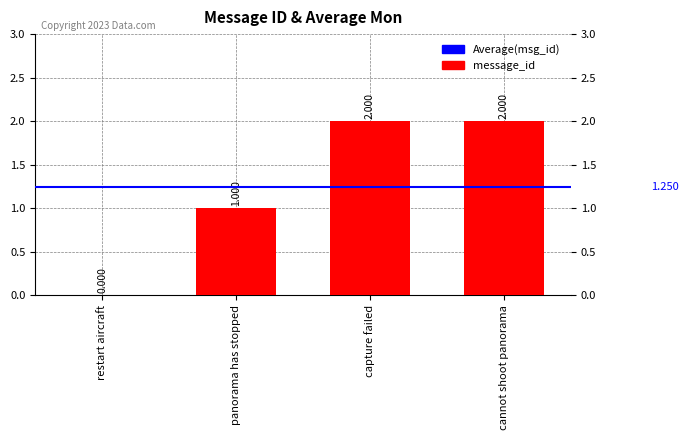

What is the change in value from restart aircraft to panorama has stopped?

+1